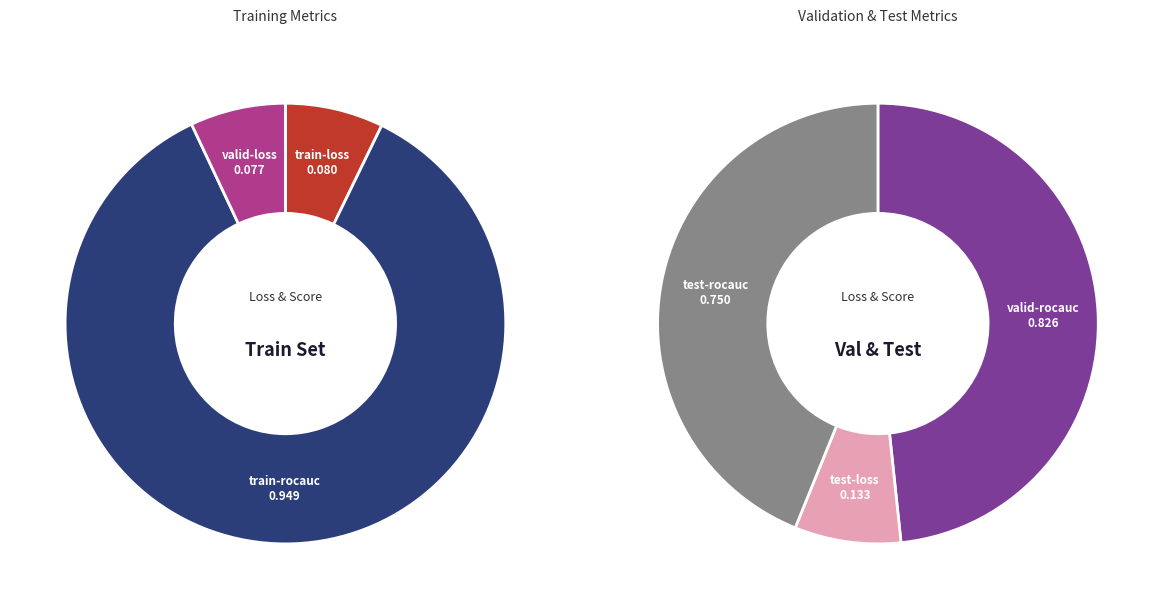

Does valid-loss account for over 50% of the chart?

No